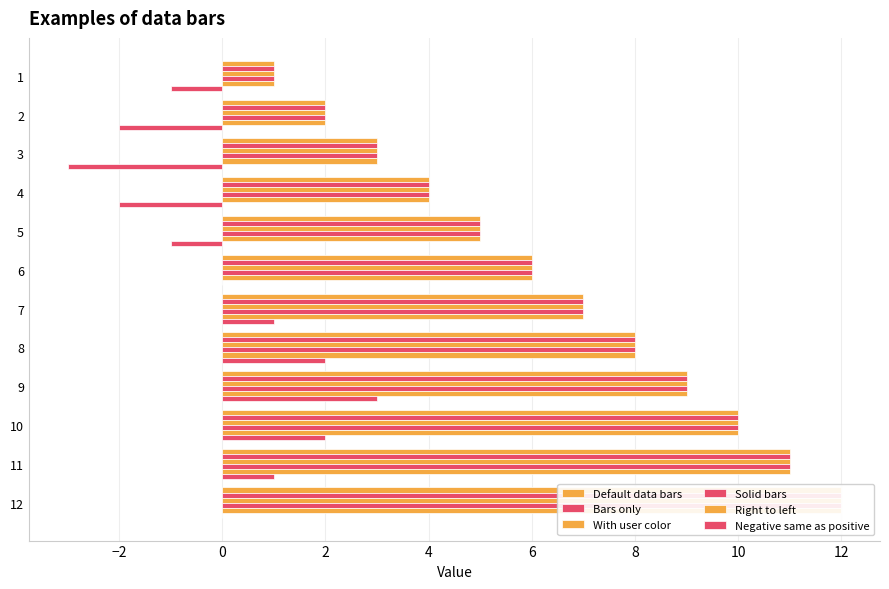

What is the sum of all Right to left values?

78